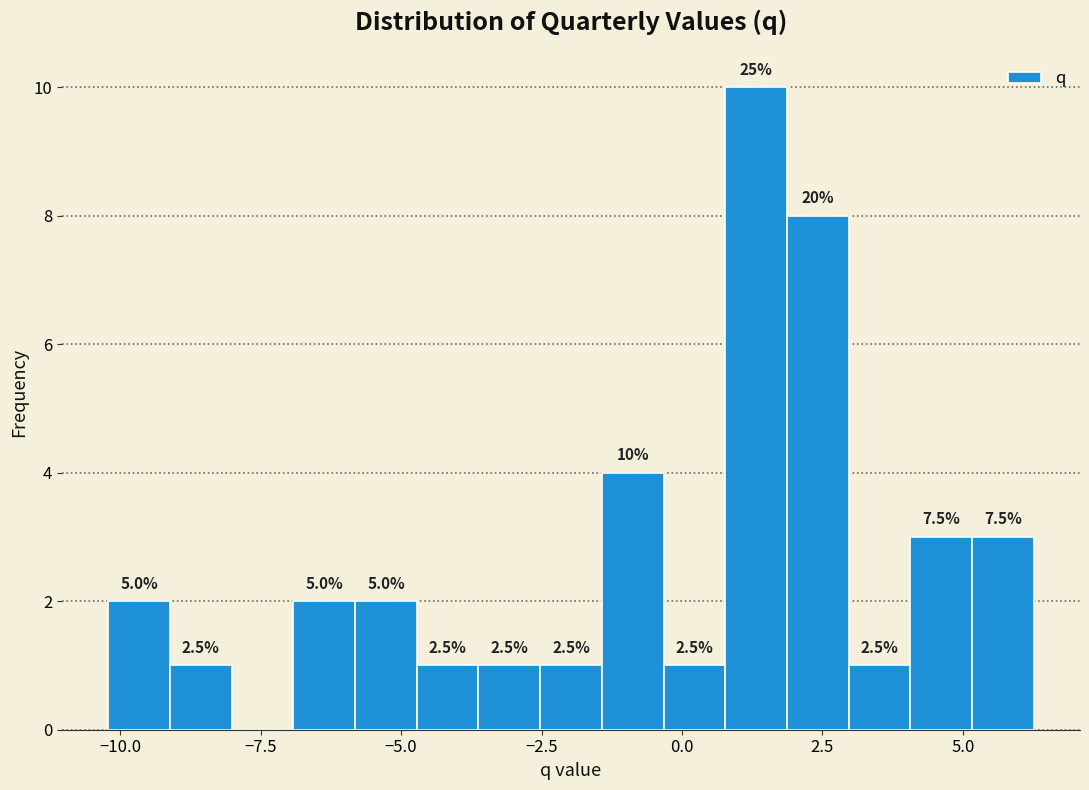

Read against the x-axis, roughly where is the centre of the tallest bar?

1.5